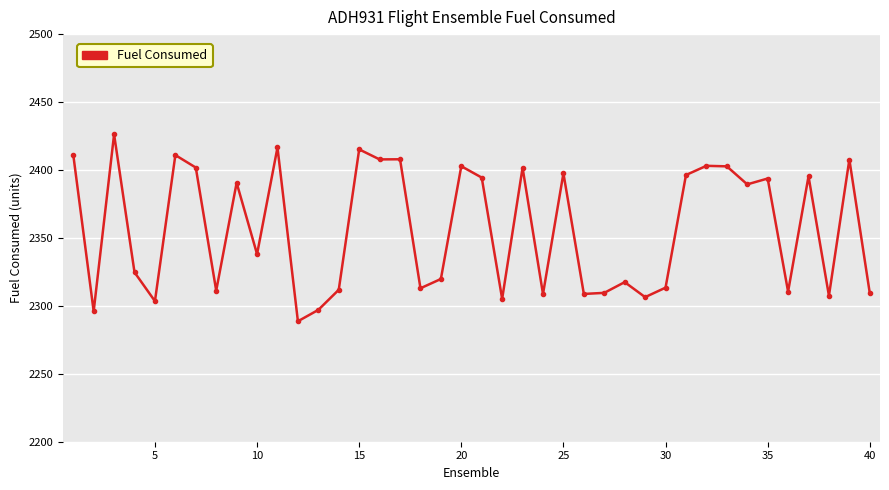

What is the minimum value shown in the chart?

2288.7